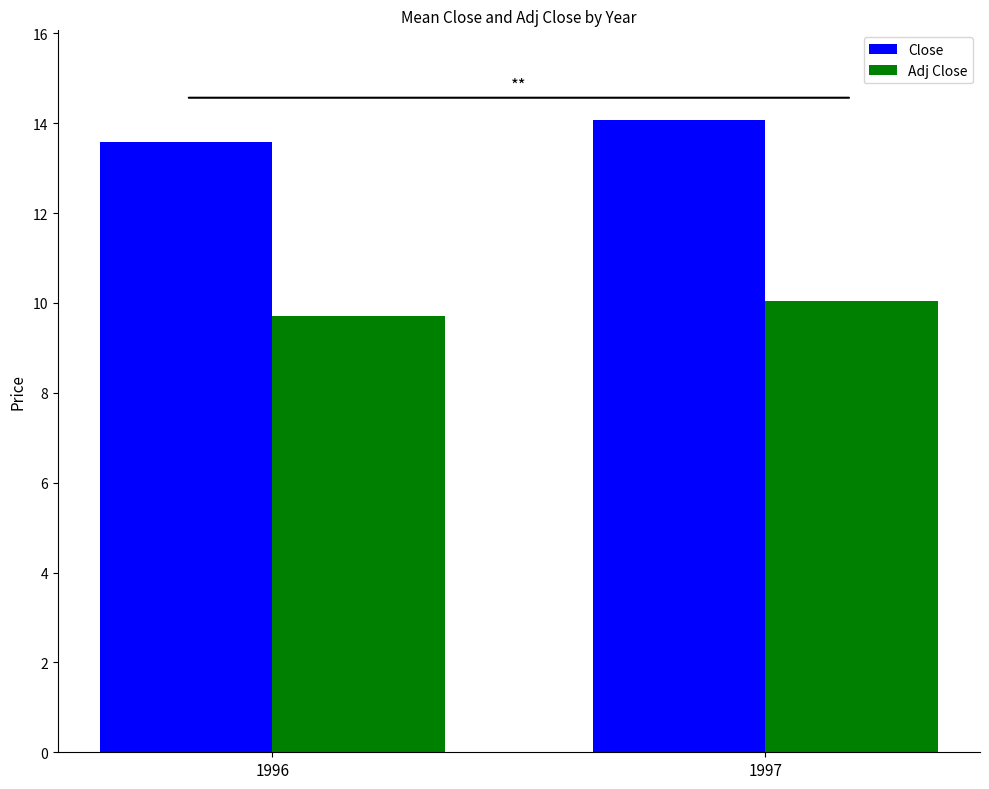

Which category has the highest value in the Close series?

1997